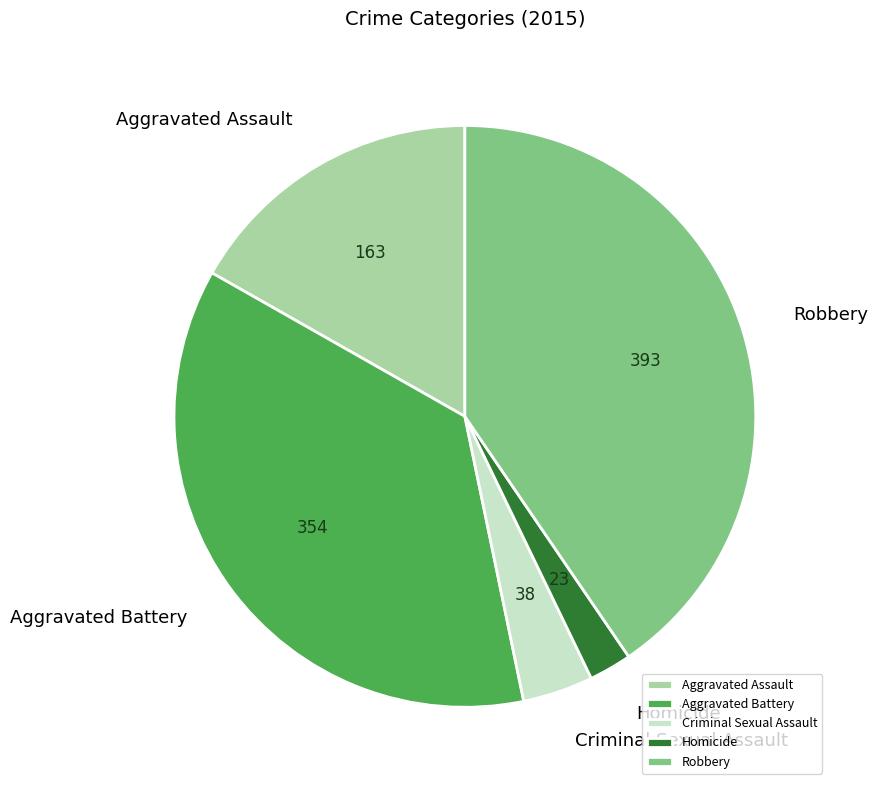

Rank the categories by value from lowest to highest.

Homicide, Criminal Sexual Assault, Aggravated Assault, Aggravated Battery, Robbery